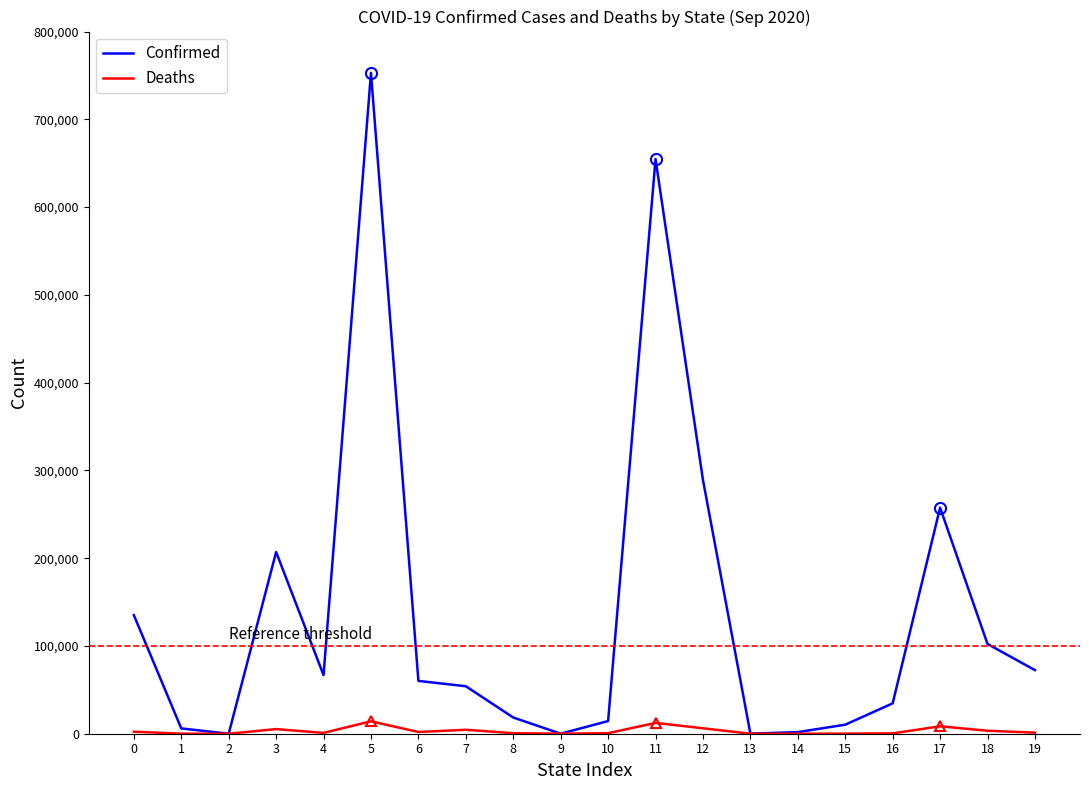

True or false: Confirmed and Deaths cross at least once.

False